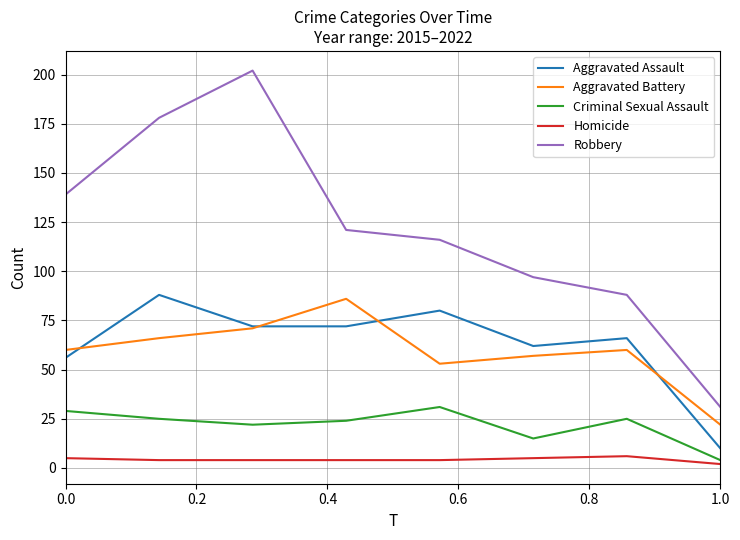

What are all the series names shown in the legend?

Aggravated Assault, Aggravated Battery, Criminal Sexual Assault, Homicide, Robbery